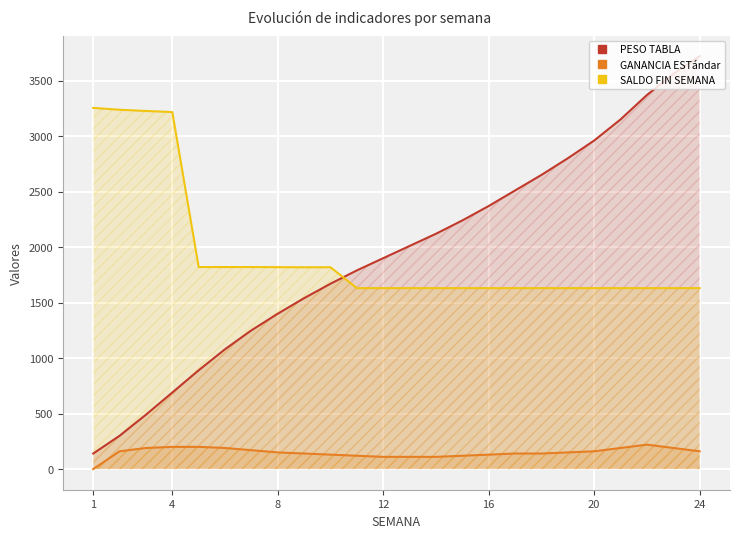

What is the difference between the maximum and minimum values in the SALDO FIN SEMANA series?

1624